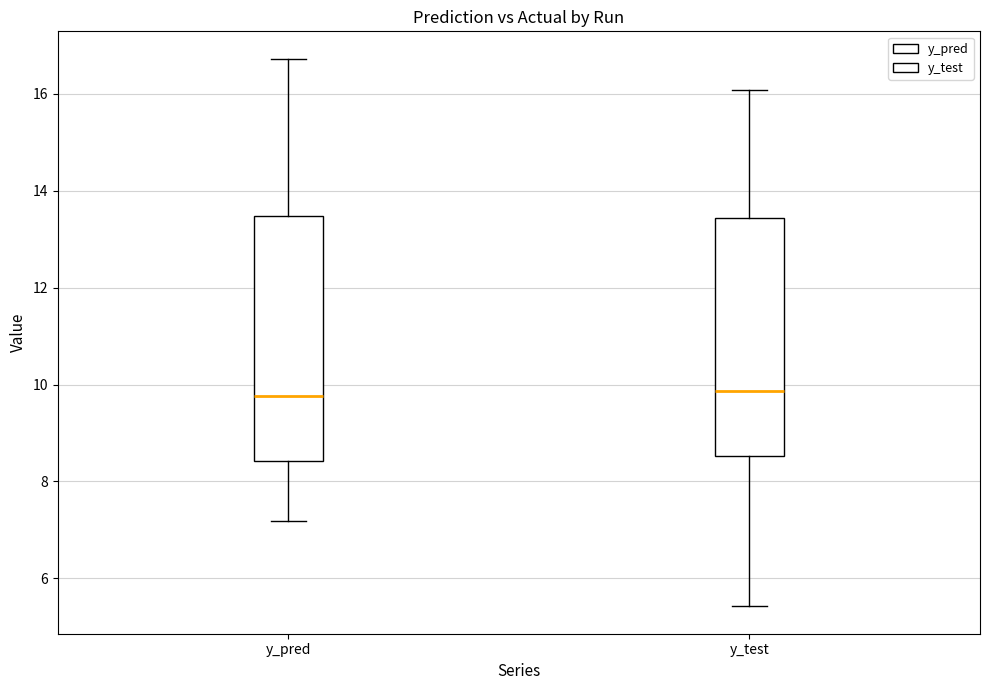

Where is the upper edge of the box for y_pred on the y-axis? The values are not printed on the chart, so give them approximately, as read against the axis.

13.4